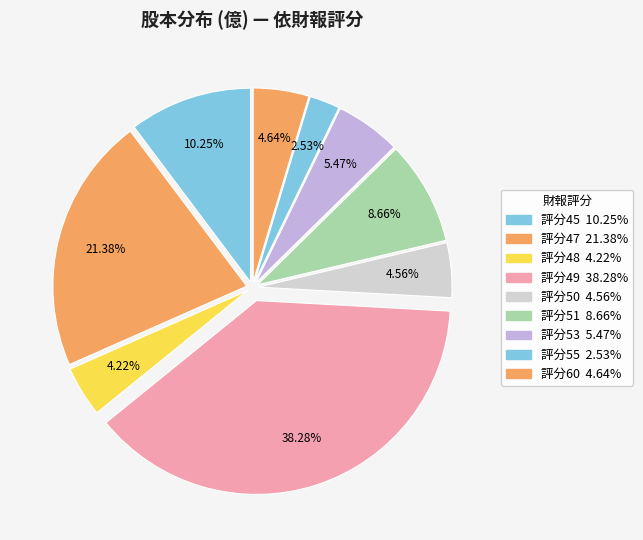

Count the number of slices in the pie.

9